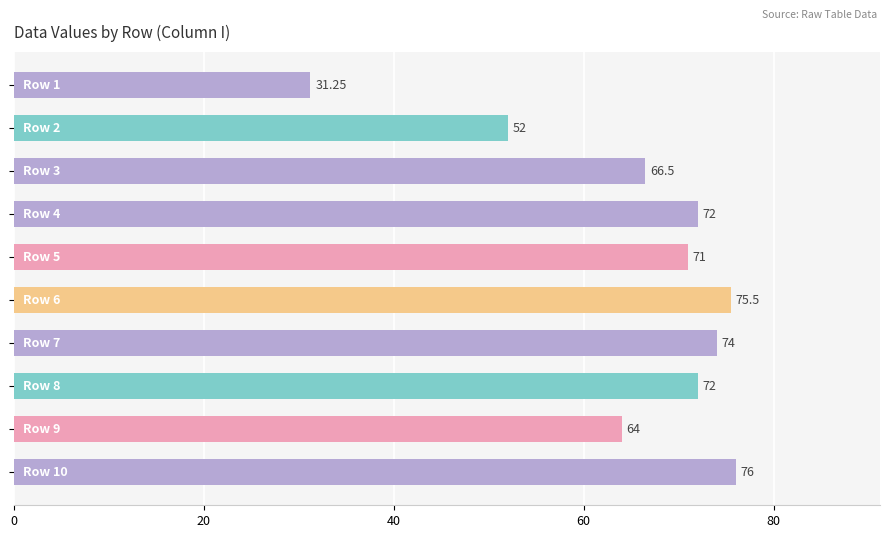

What is the average value?

65.4